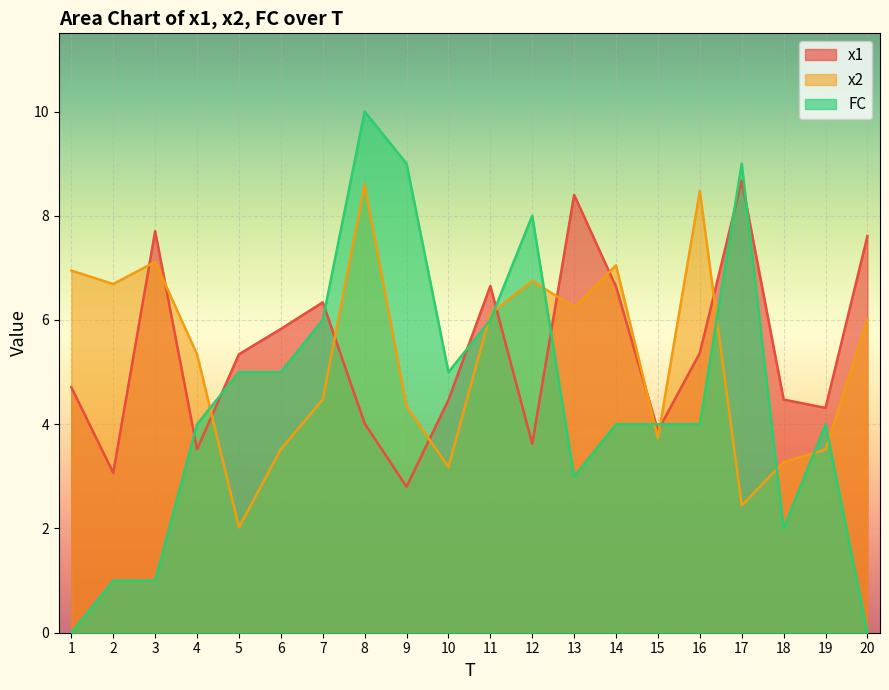

What is the sum of all x1 values?

107.4